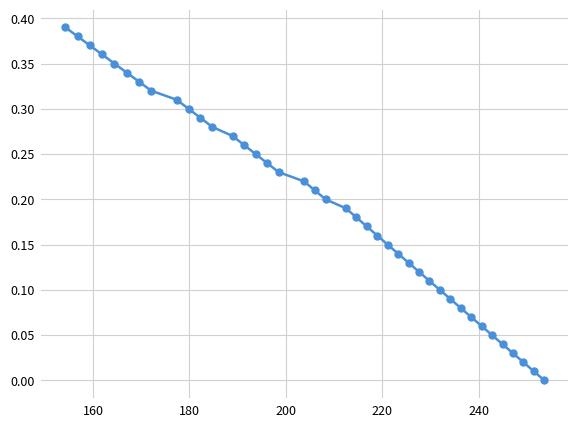

Does the chart have visible grid lines?

Yes